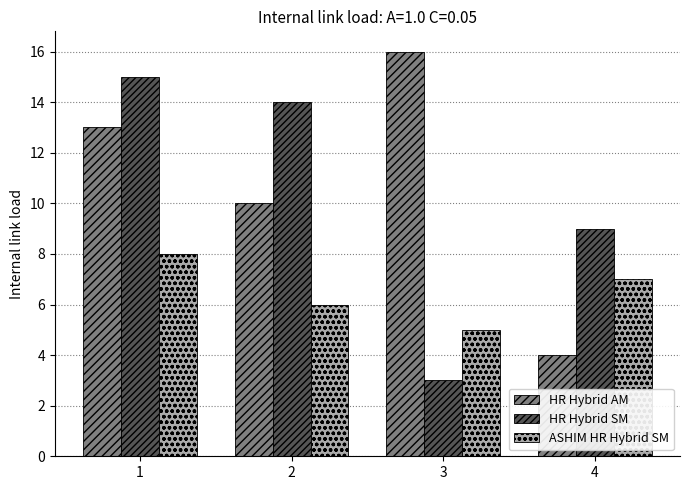

Rank the series by their maximum value, from lowest to highest.

ASHIM HR Hybrid SM, HR Hybrid SM, HR Hybrid AM